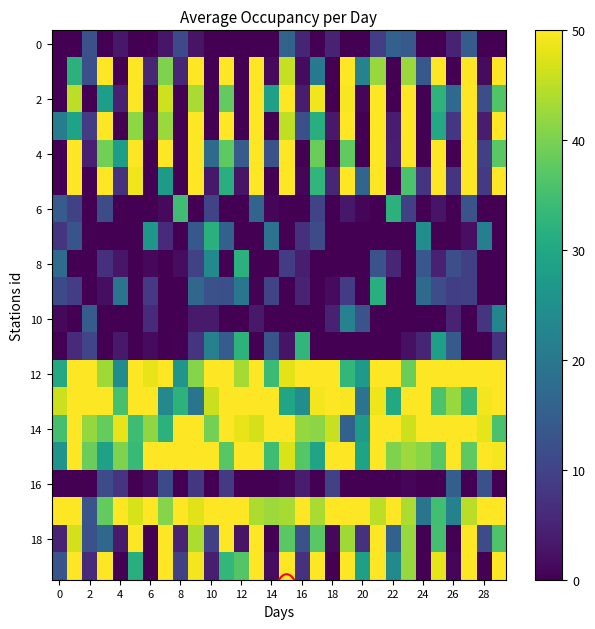

Which series has the largest total across all categories?

12